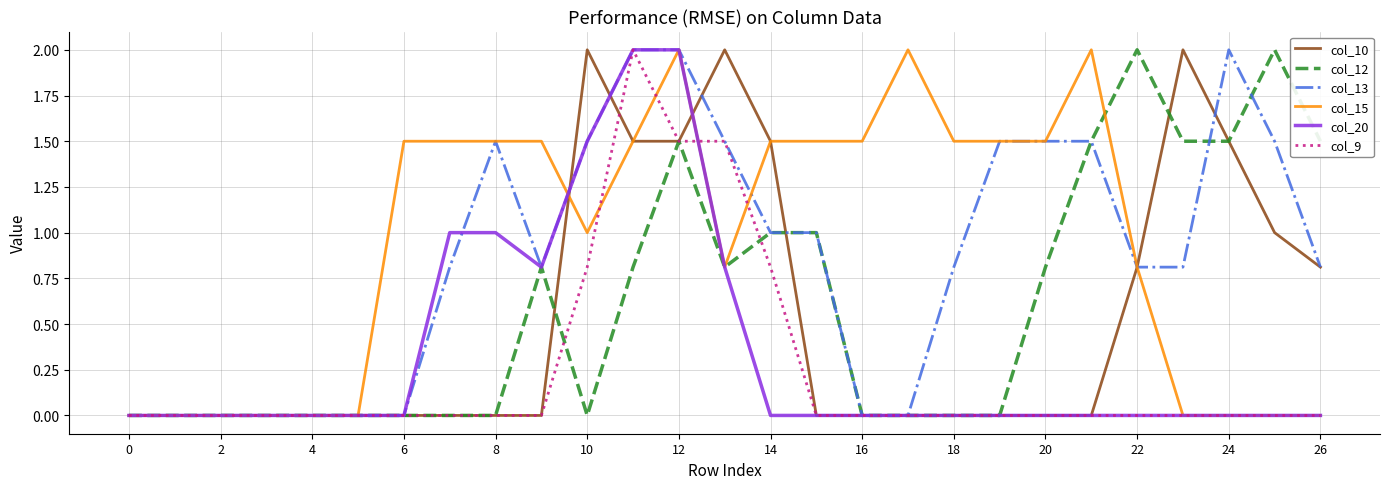

True or false: col_12 and col_9 intersect in this chart.

True